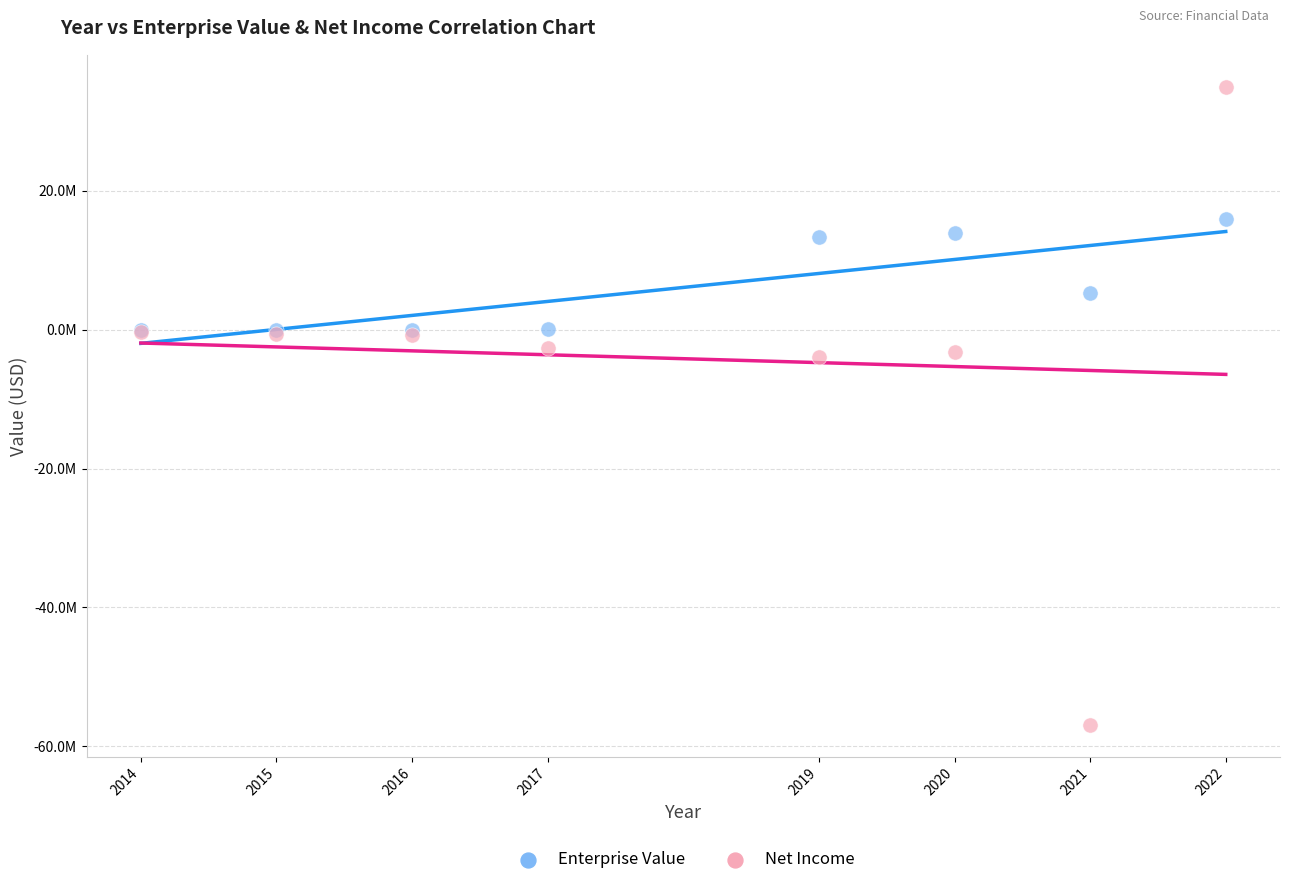

Which series has the largest Y range (max minus min)?

Net Income